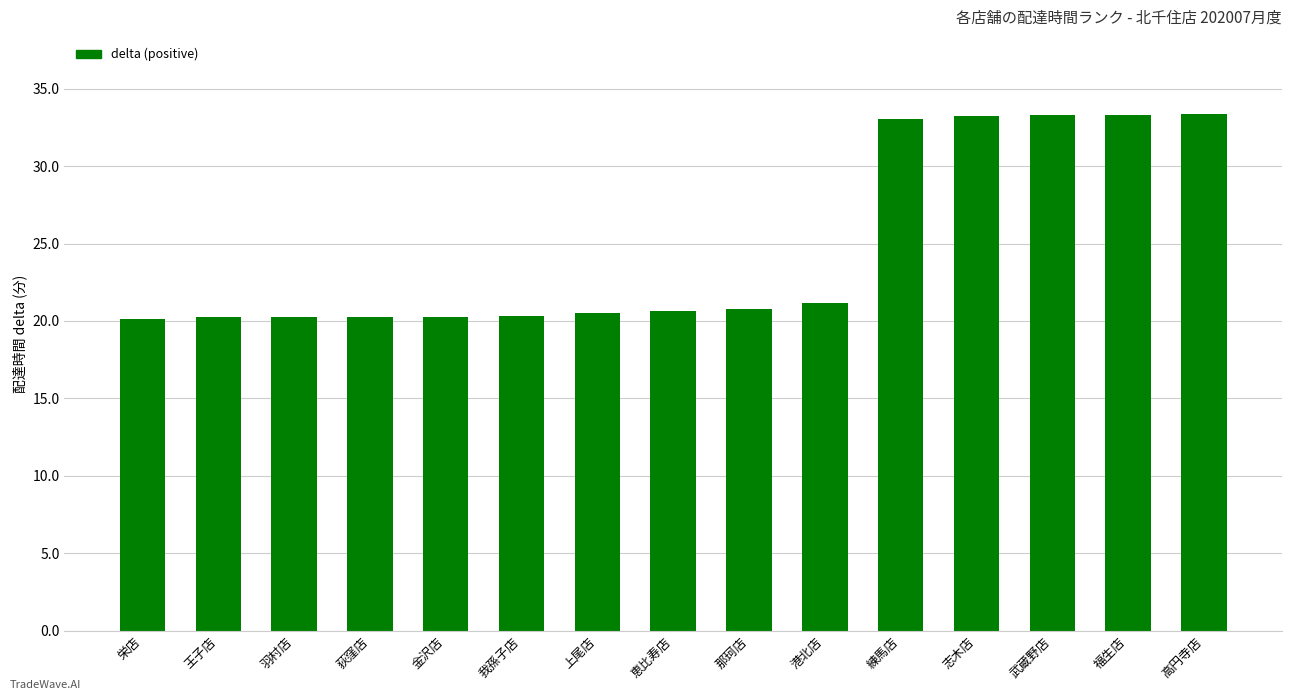

At which label is the value closest to 26?

港北店